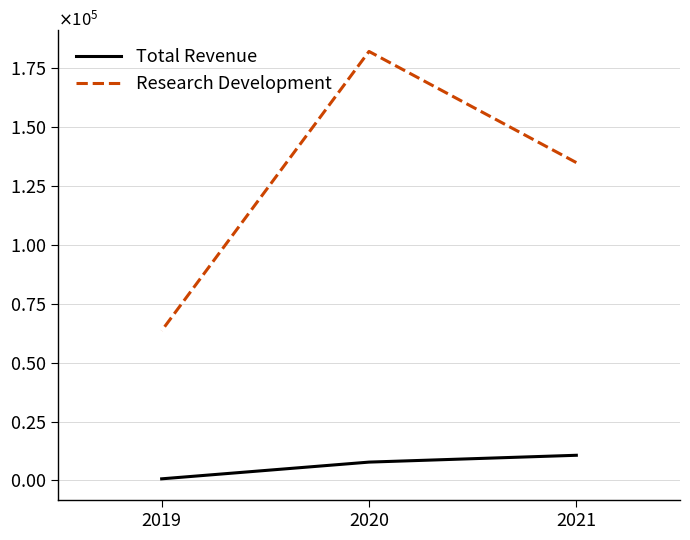

At how many categories does at least one series exceed 90351?

2